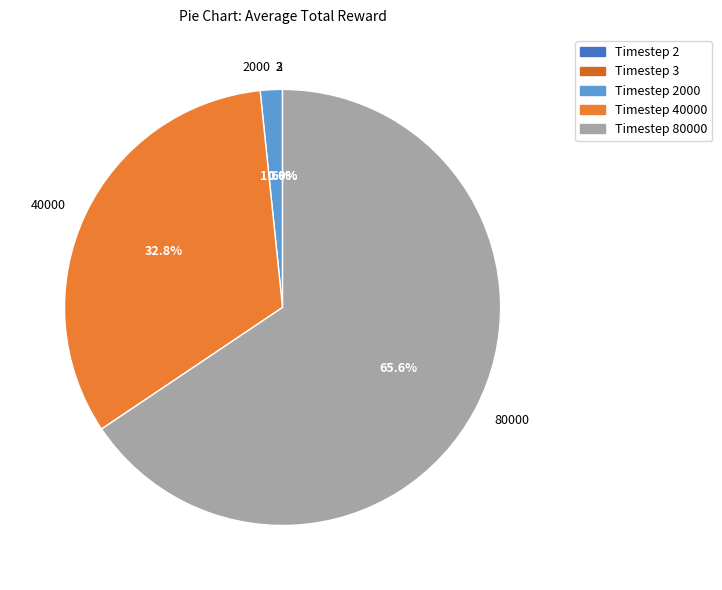

Which slice is the largest?

80000